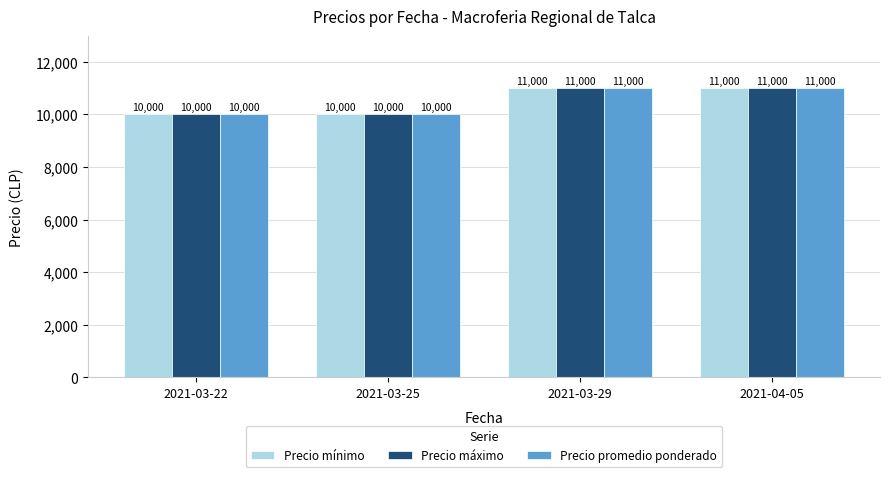

What is the average value of the Precio mínimo series?

10500